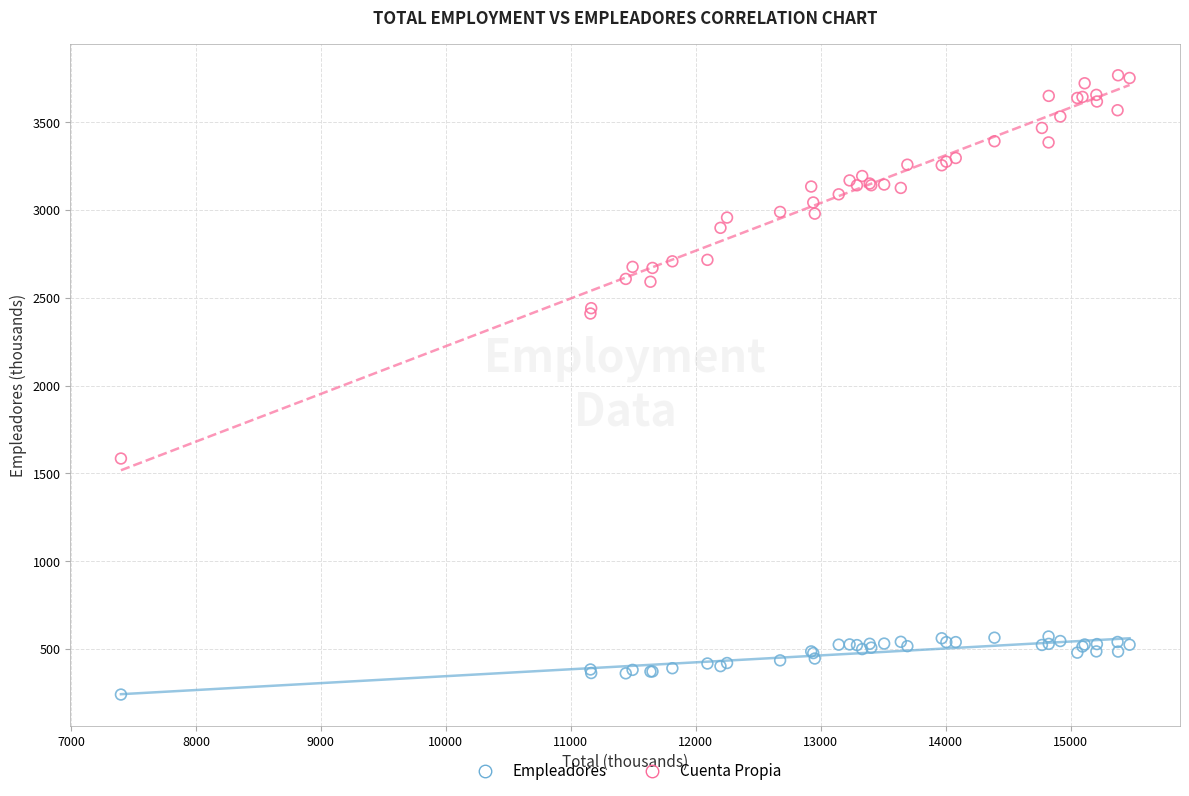

Which series contains the highest Y value?

Cuenta Propia